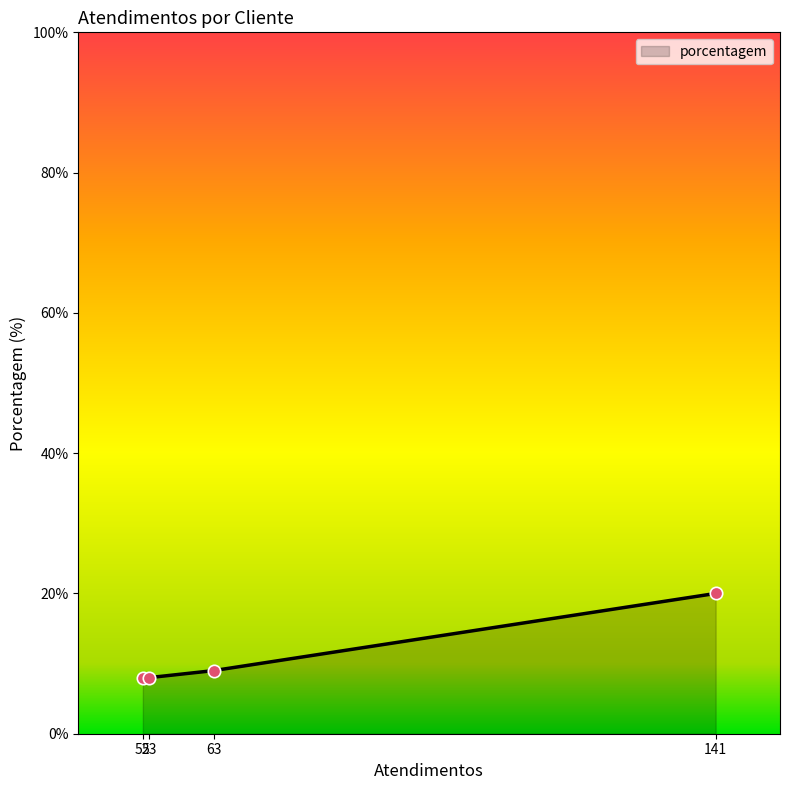

What is the difference between the maximum and minimum values?

12